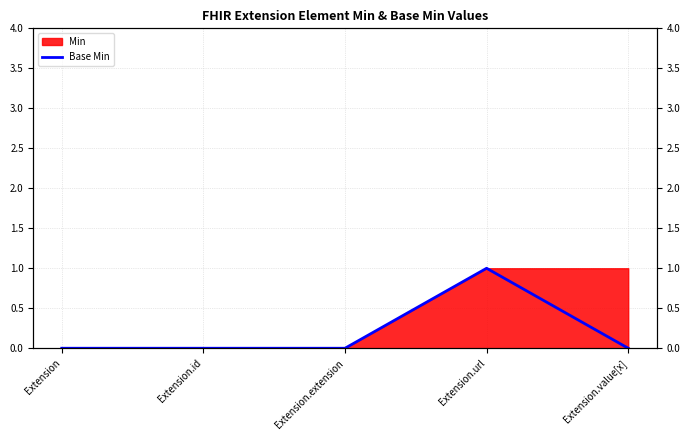

At which label is the value closest to 0?

Extension